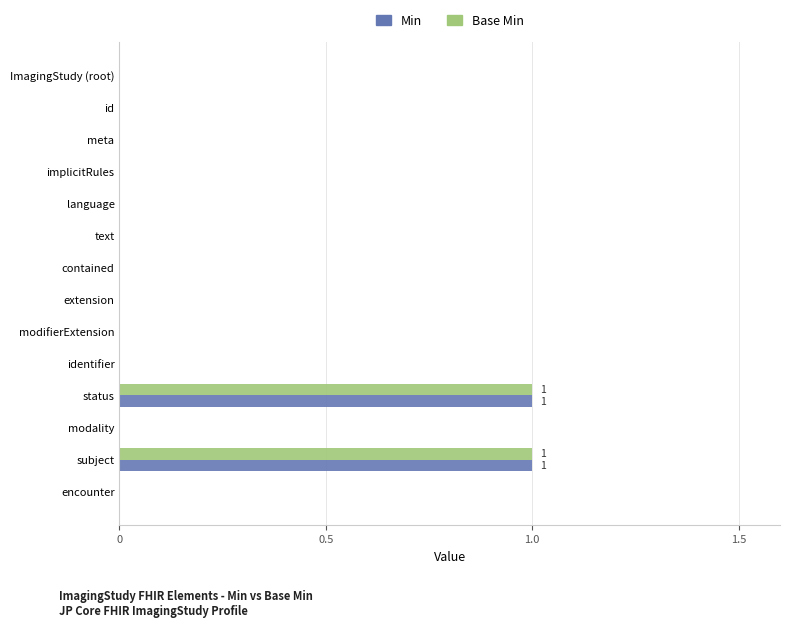

Is it true that Base Min equals 0 at modality?

True